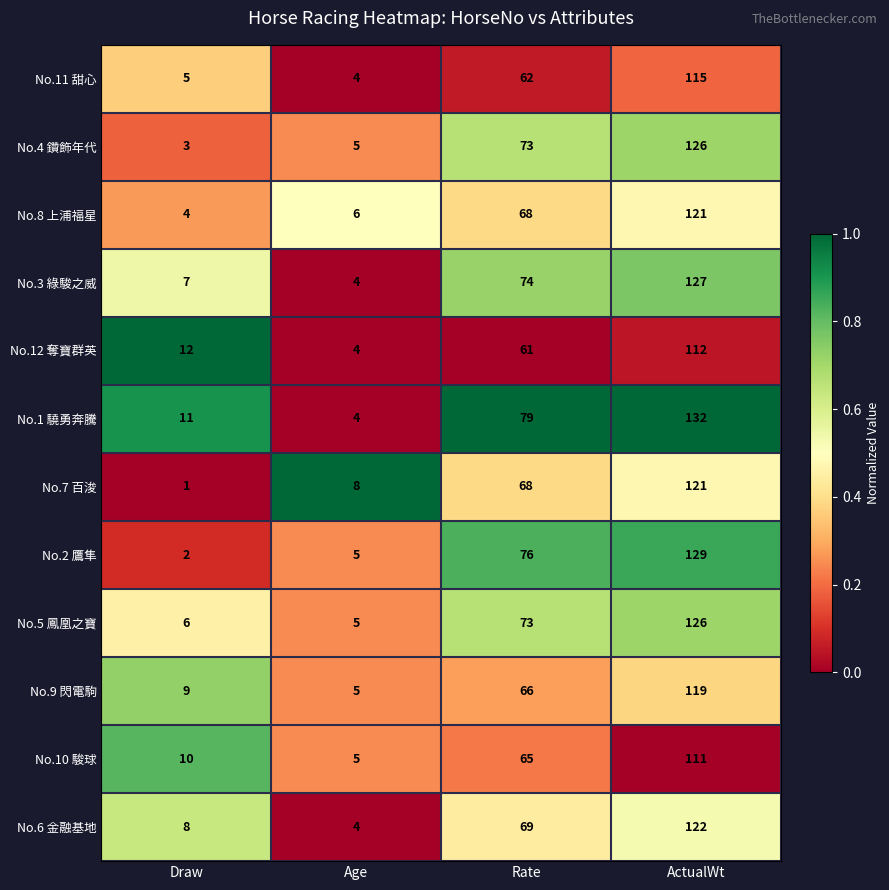

What is the difference between the maximum and minimum values in the No.10 駿球 series?

106